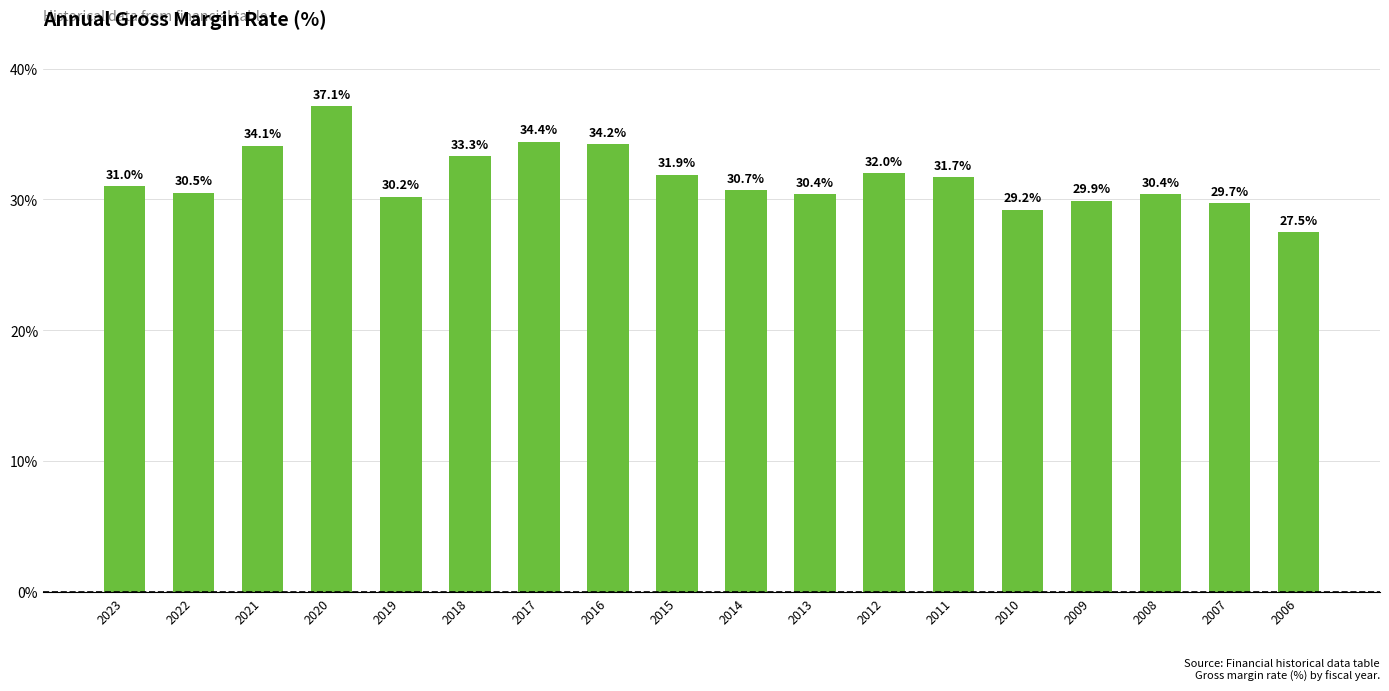

Reading left to right, extract all data points from this chart.

31.0	30.5	34.1	37.1	30.2	33.3	34.4	34.2	31.9	30.7	30.4	32.0	31.7	29.2	29.9	30.4	29.7	27.5